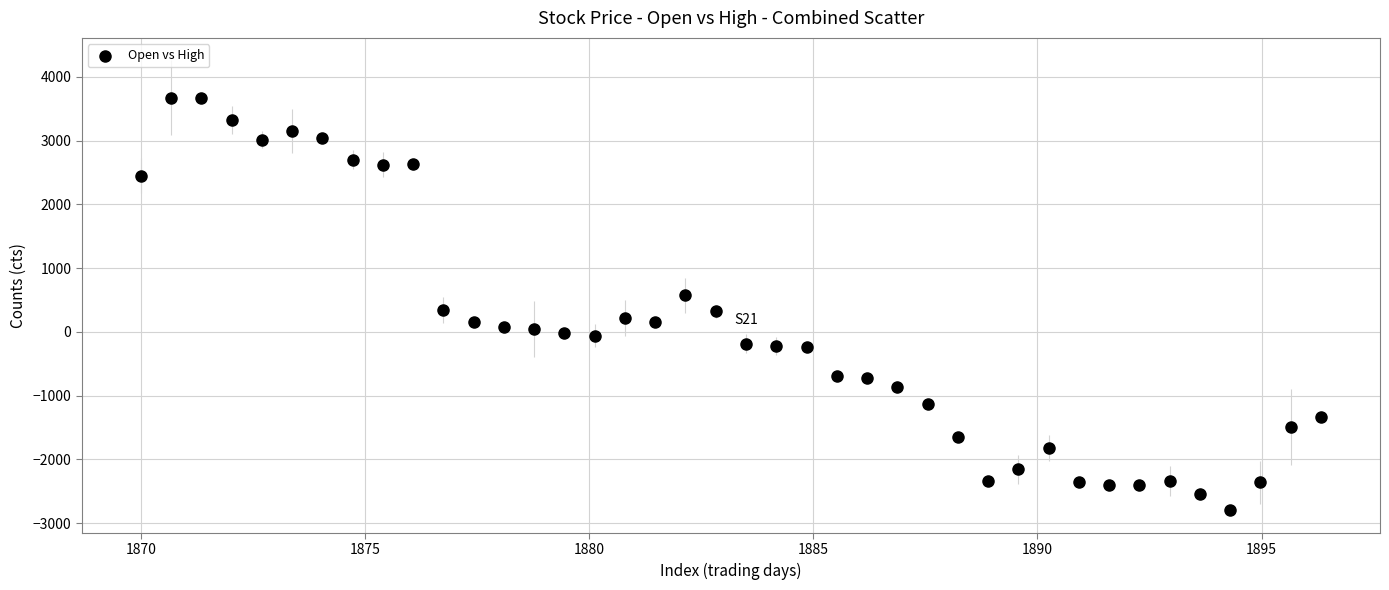

What is the range of X values (max minus min)?

26.3